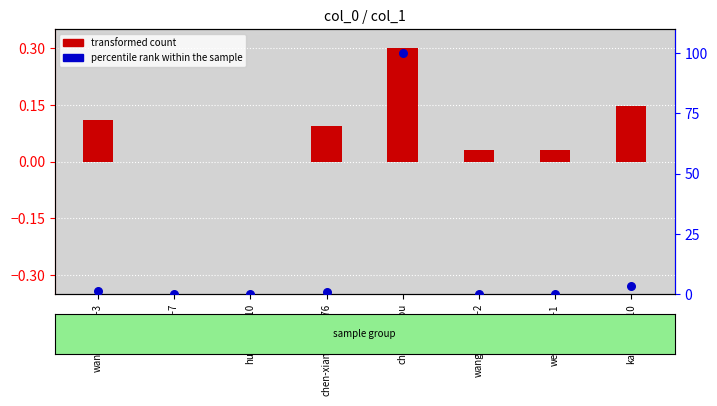

What are all the series names shown in the legend?

transformed count, percentile rank within the sample